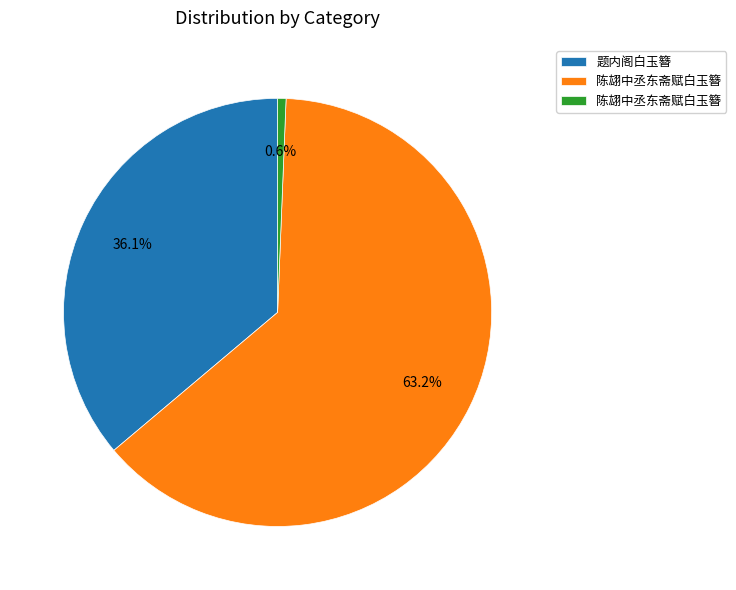

Is there a majority slice in this chart?

Yes